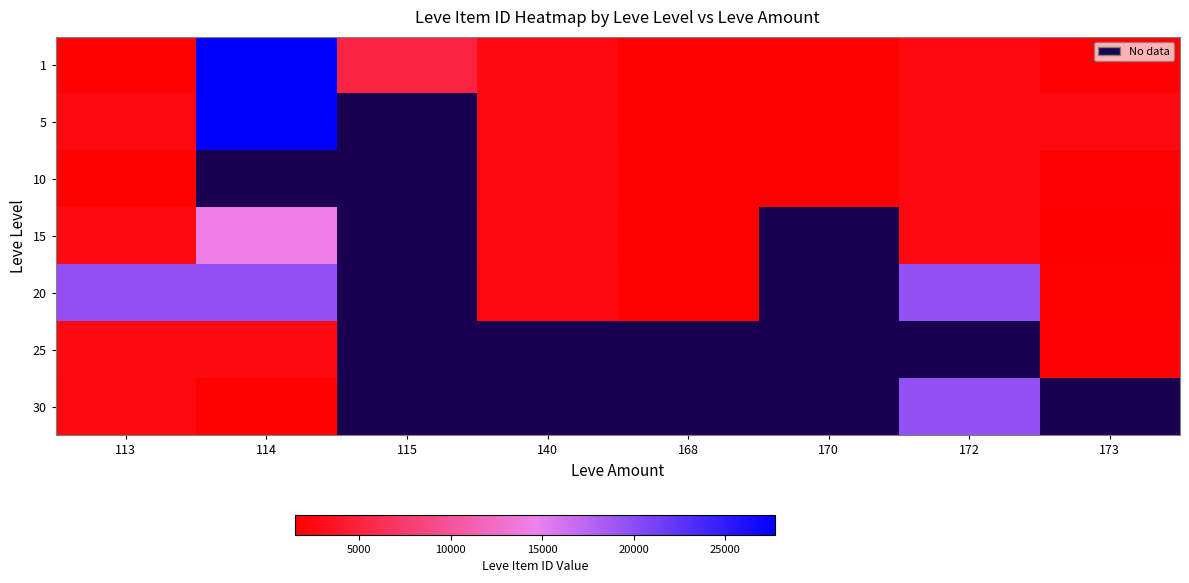

Between 113 and 172, which series saw the biggest shift?

30